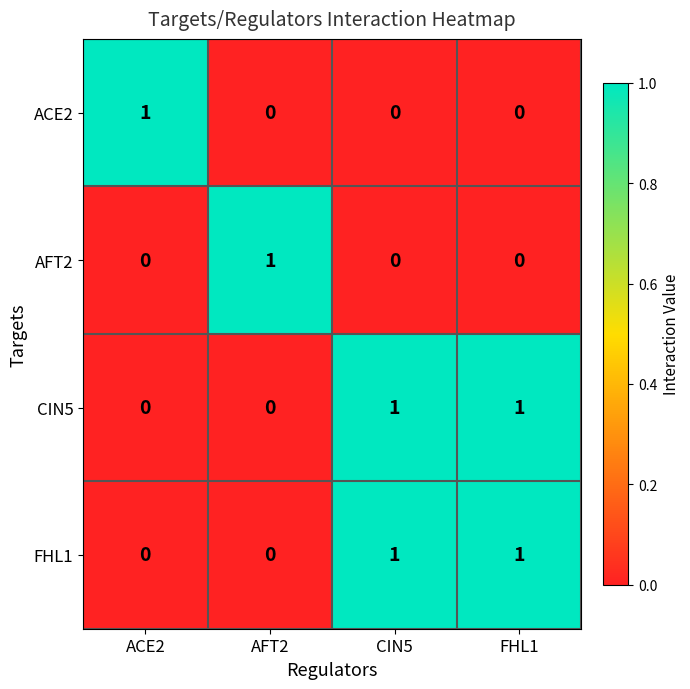

Reading right to left, transcribe all the data shown in this chart.

ACE2: 0	0	0	1
AFT2: 0	0	1	0
CIN5: 1	1	0	0
FHL1: 1	1	0	0